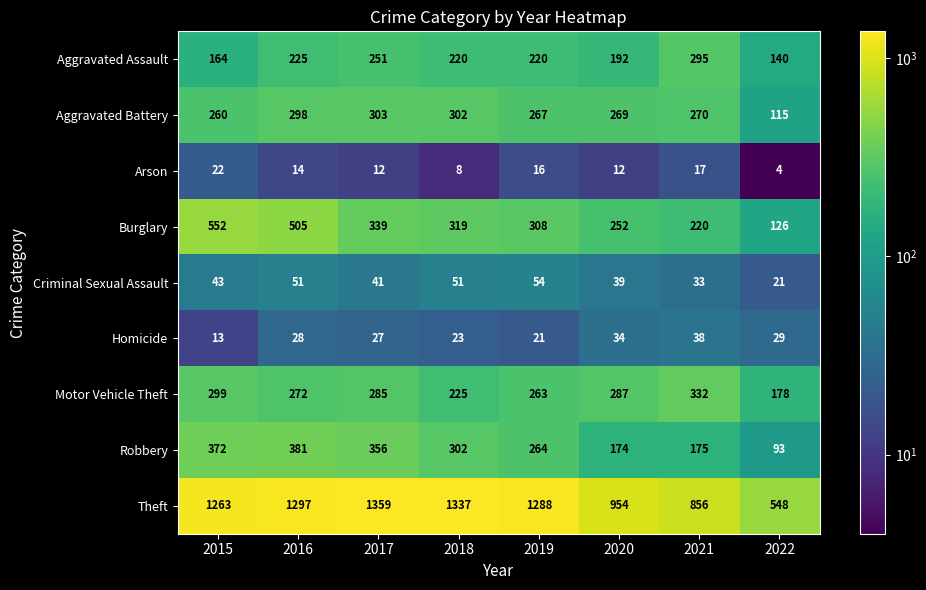

Between 2018 and 2019, which series saw the biggest shift?

Theft